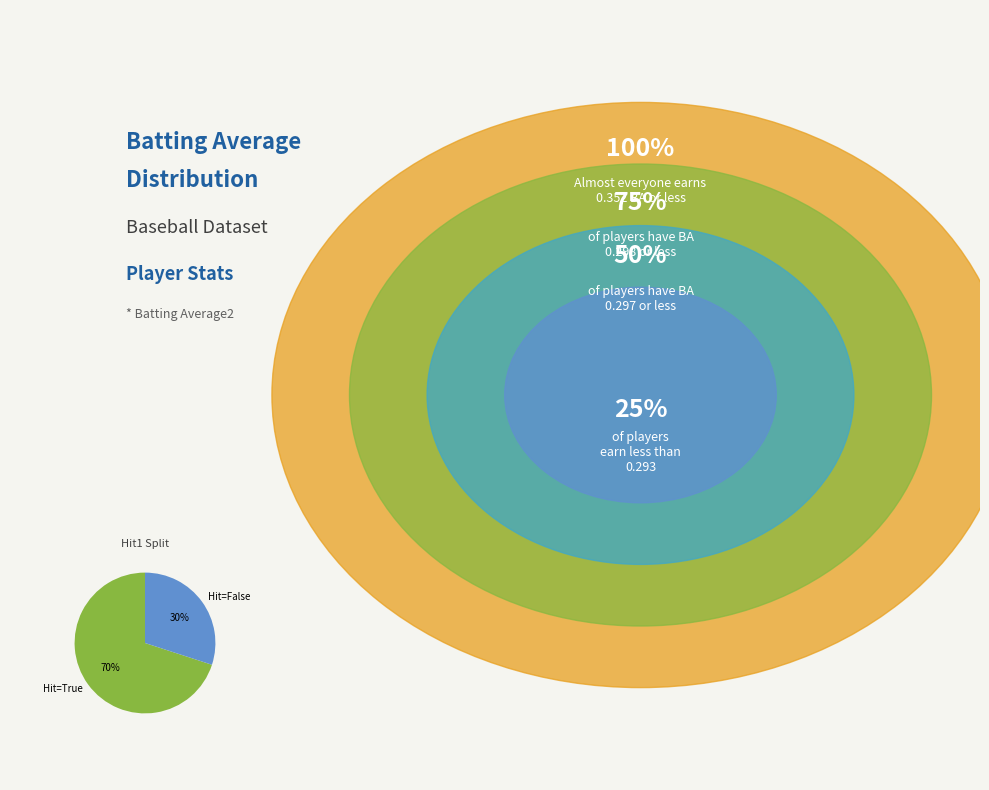

Is it true that Hit=False is 30% of the pie?

True